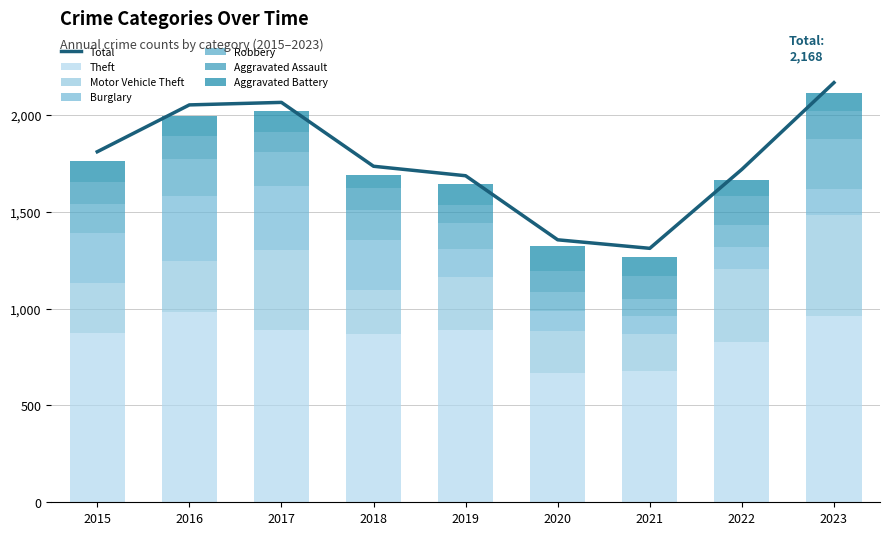

What is the value of the Aggravated Battery bar at the 6th from the left?

125